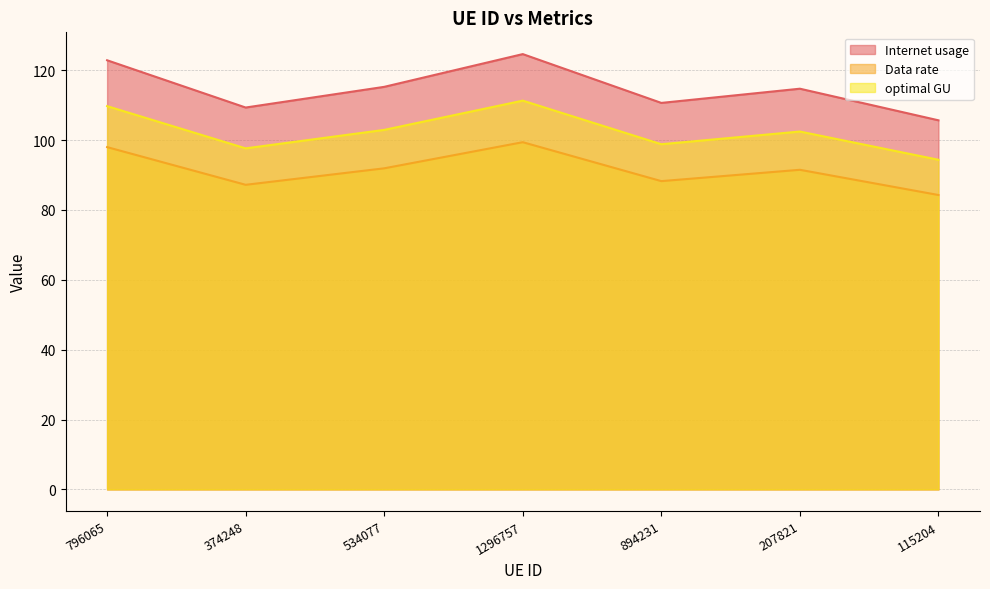

True or false: optimal GU and Data rate intersect in this chart.

False